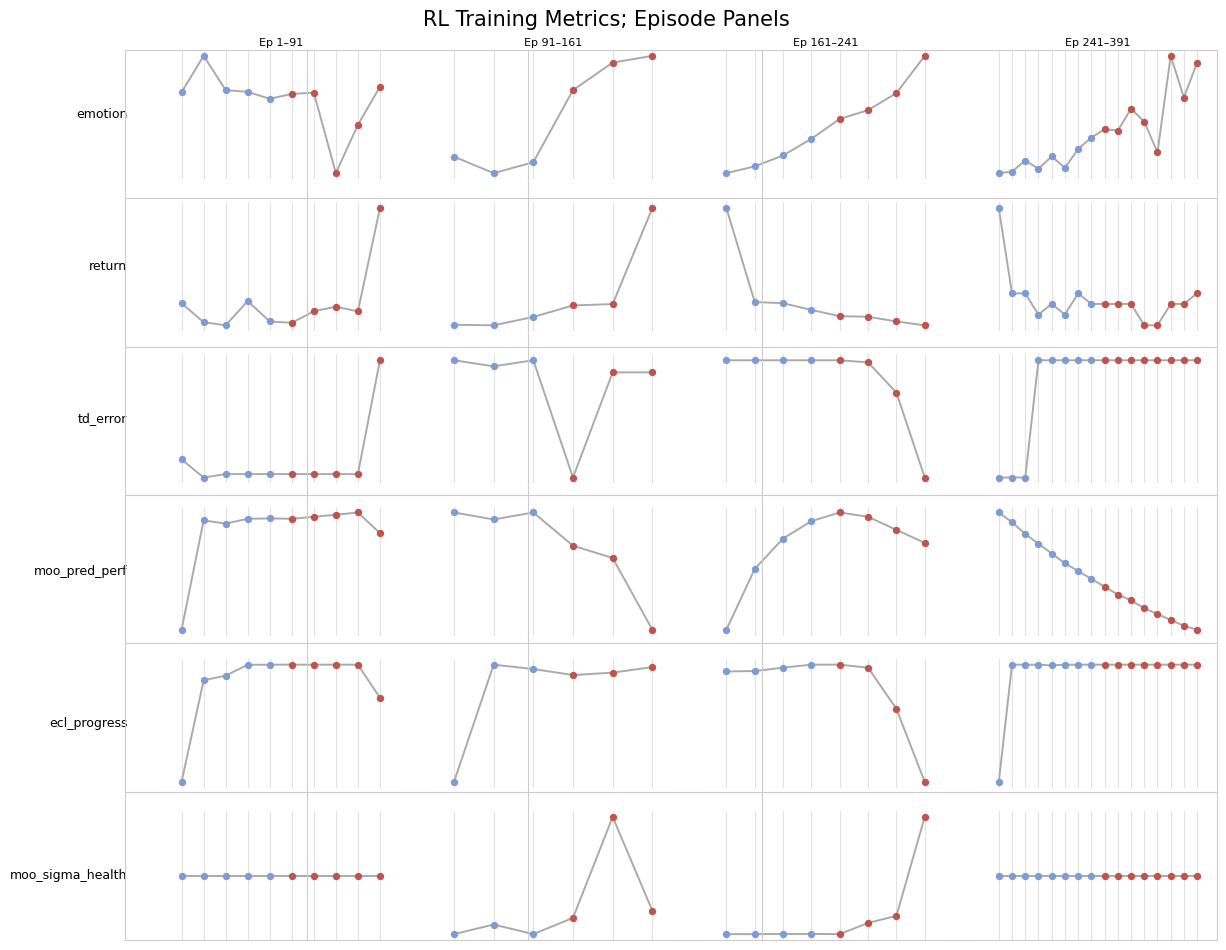

At how many categories does at least one series exceed 207?

8